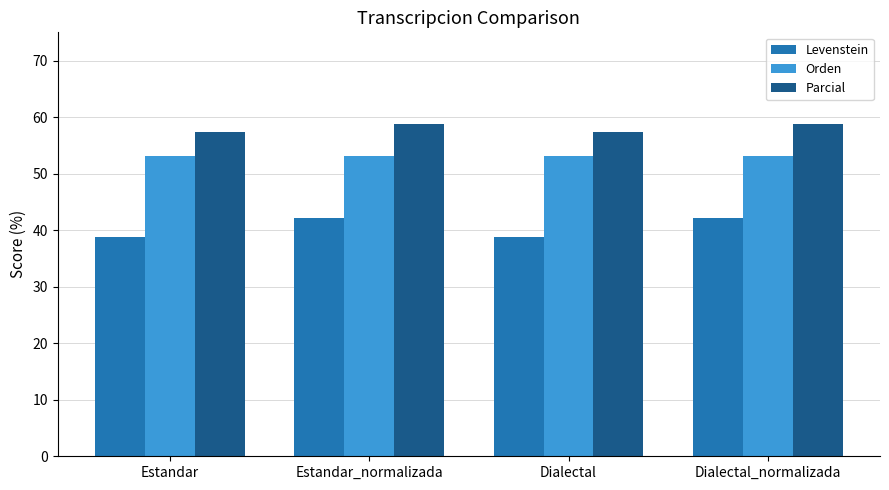

Count the number of categories in the chart.

4